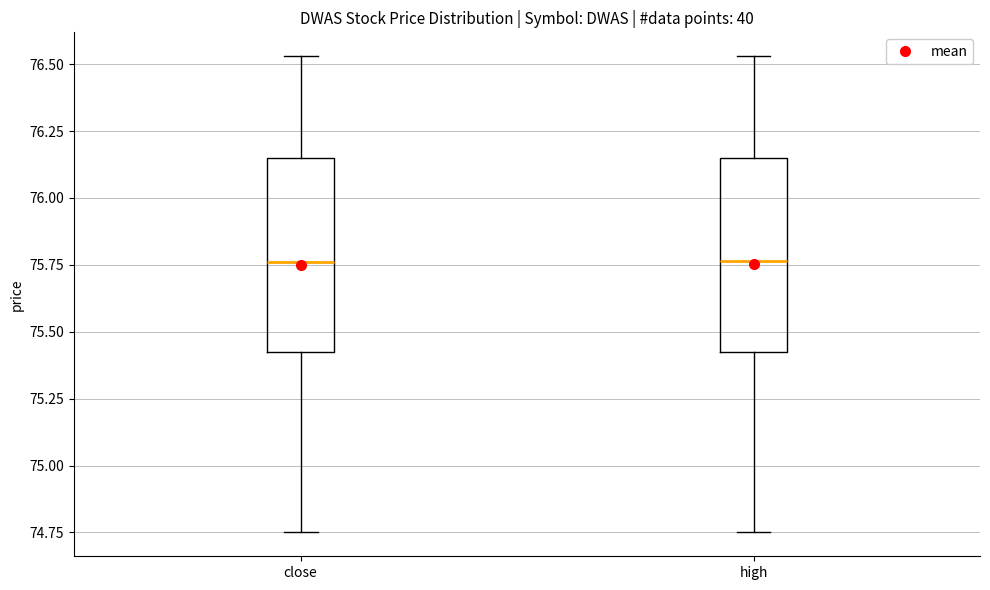

Where does the upper whisker of the box for close end on the y-axis? The values are not printed on the chart, so give them approximately, as read against the axis.

76.55